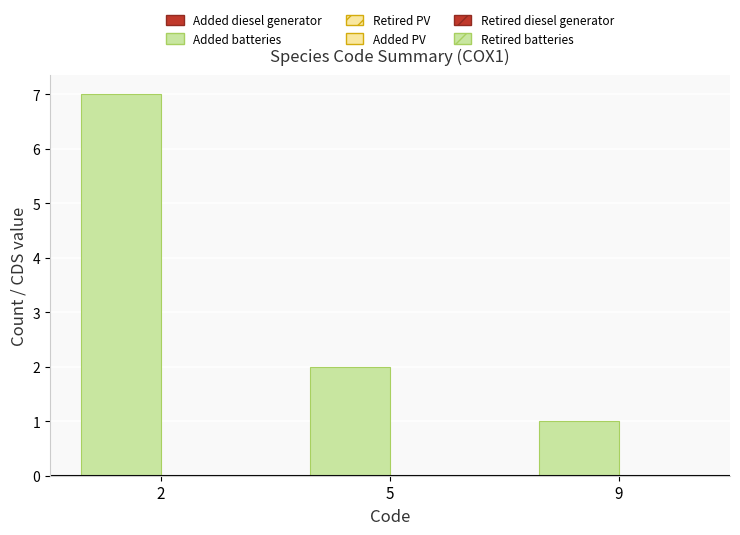

Which category has the highest value across all series?

2